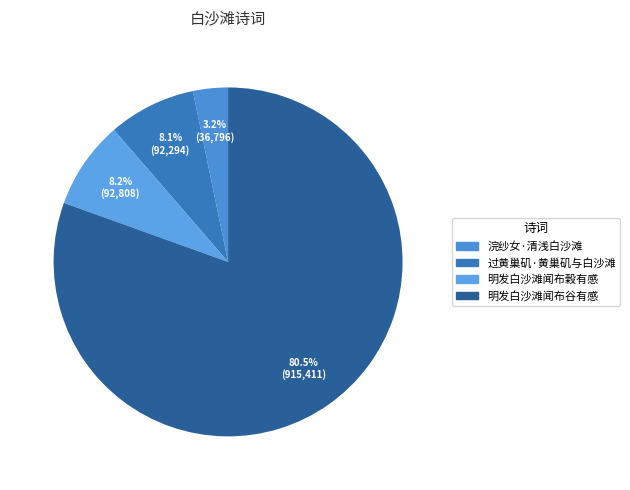

How many segments does this pie chart have?

4